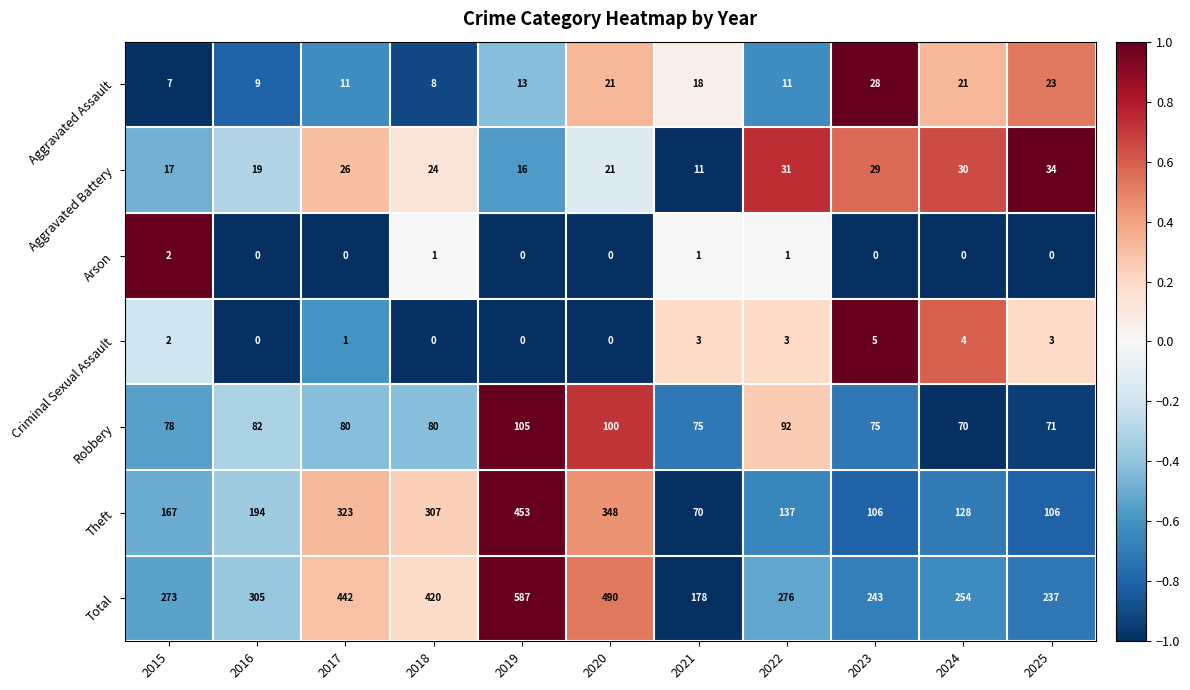

What is the maximum value shown in the chart?

587